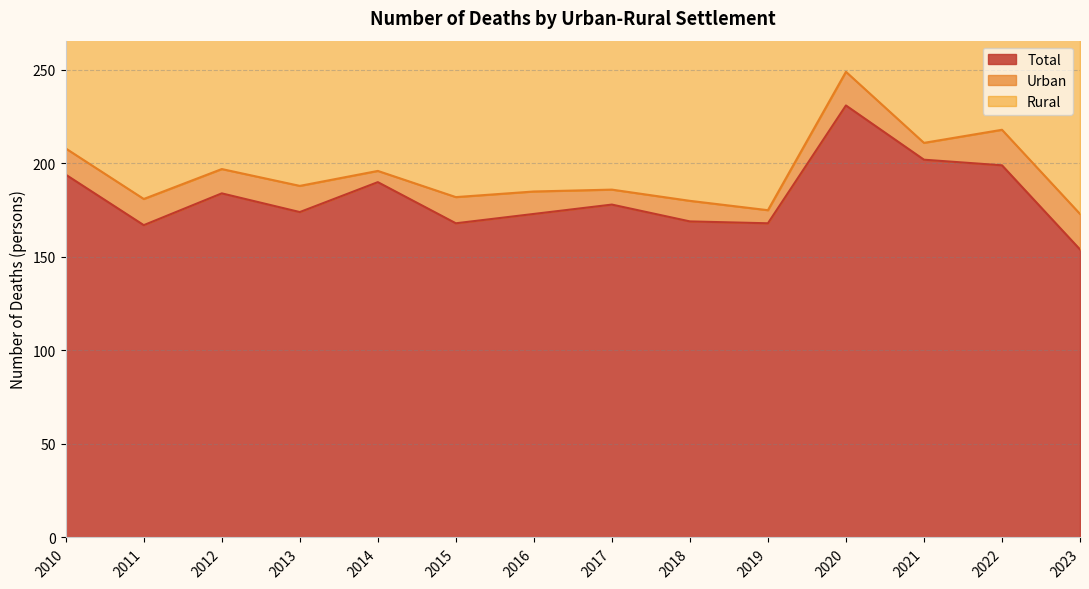

What is the difference between the Total values at 2018 and 2023?

15